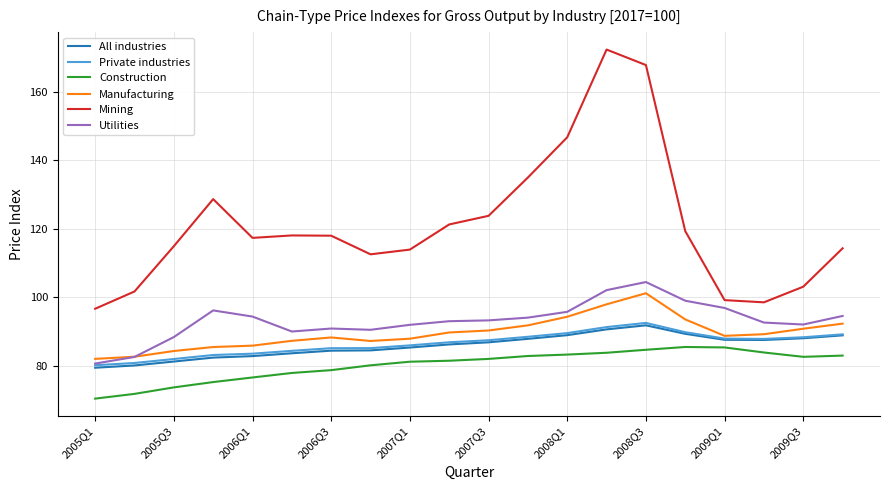

Which series has the largest total across all categories?

Mining